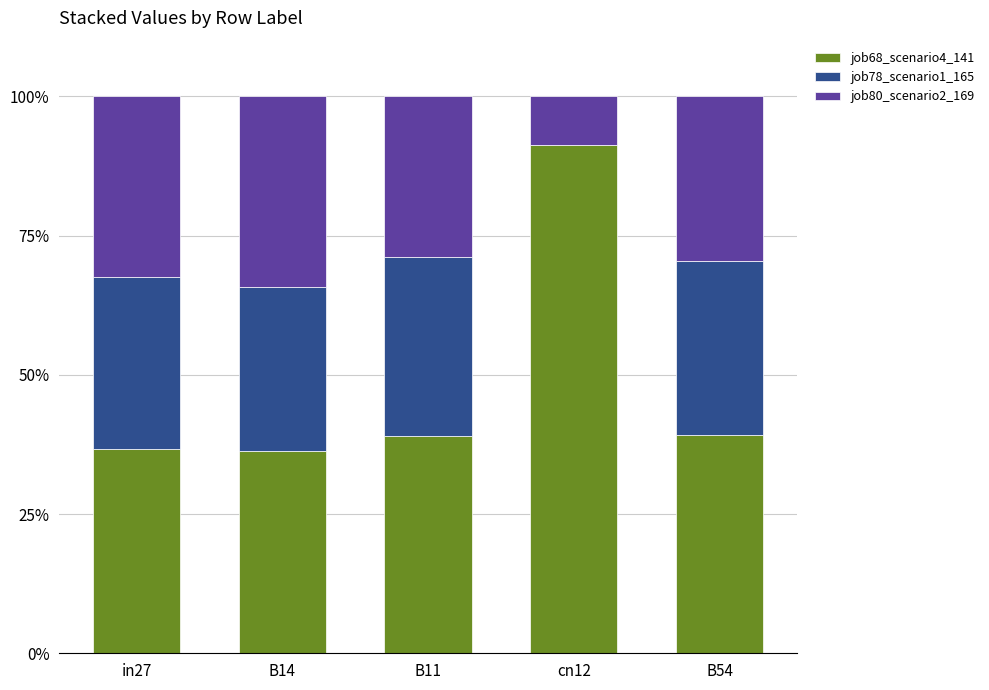

What is the total value across all series at in27?

100.0